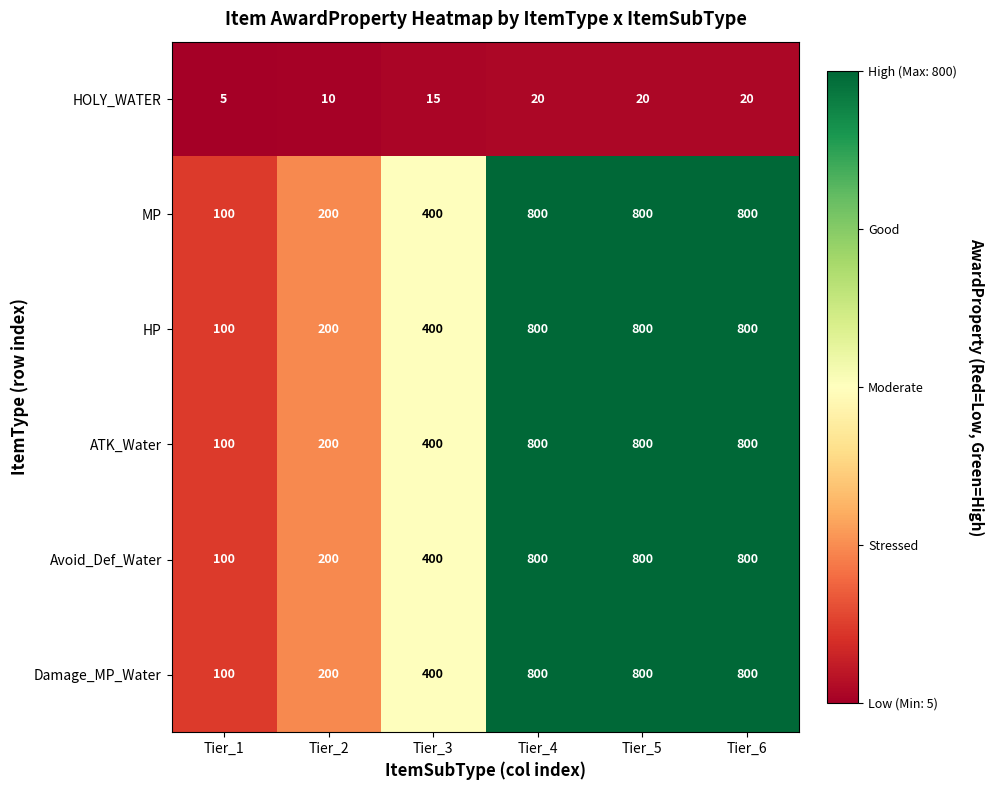

At how many categories does at least one series exceed 747?

3